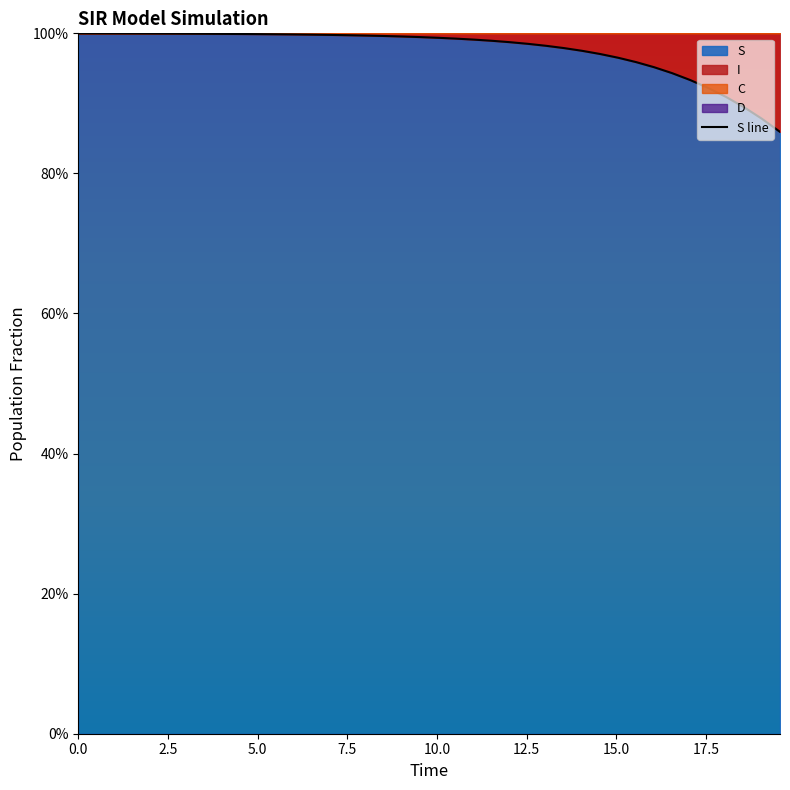

True or false: there are more than 2 points higher than both neighbors.

False